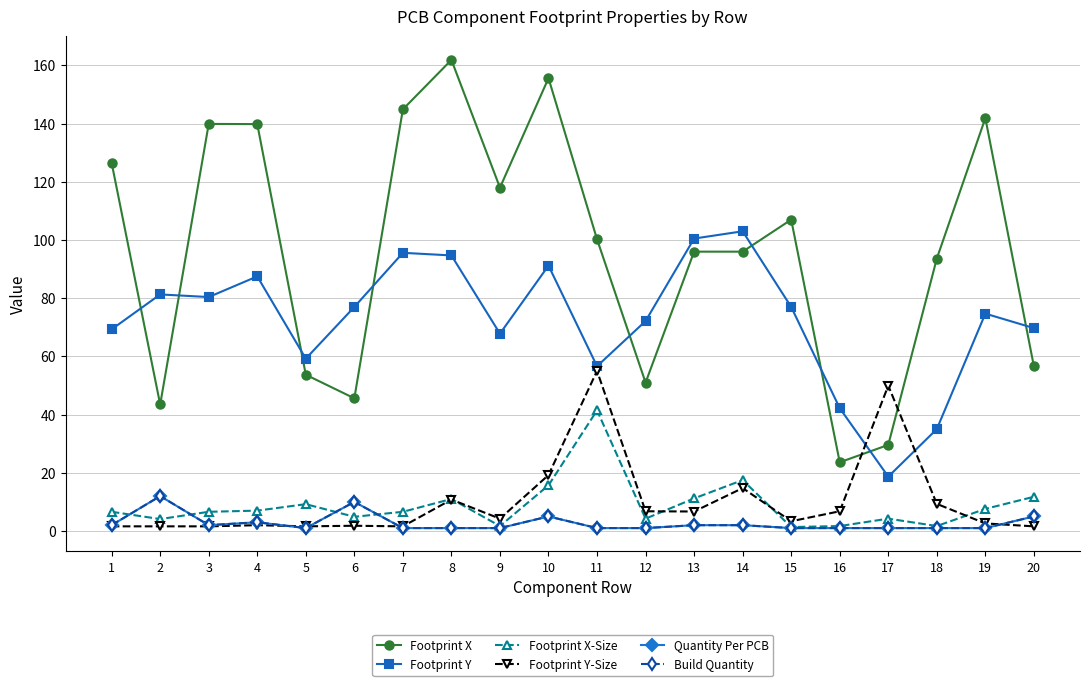

How many interior local peaks does the Footprint X-Size series have?

5